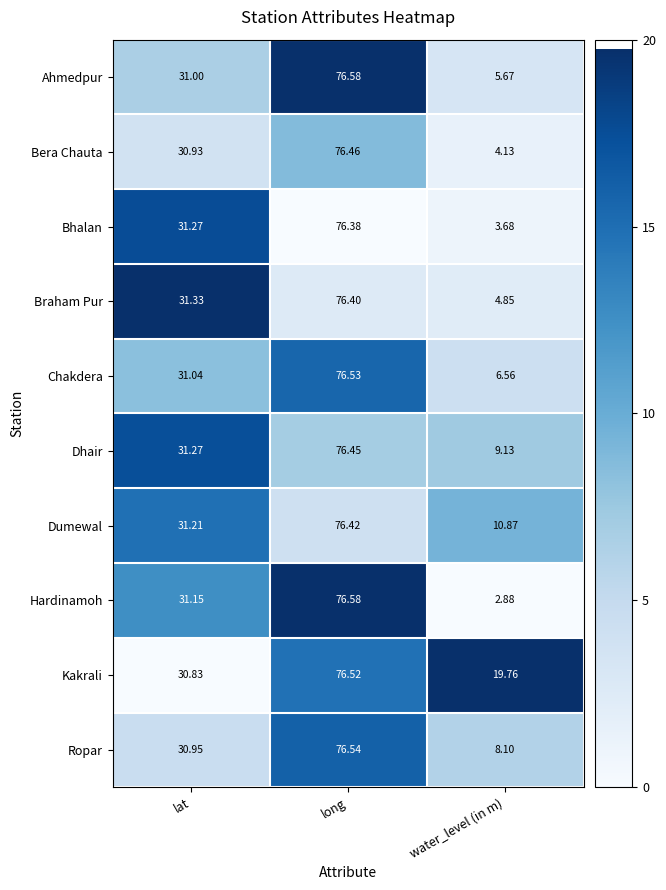

Where does the Braham Pur series first go above 31?

lat